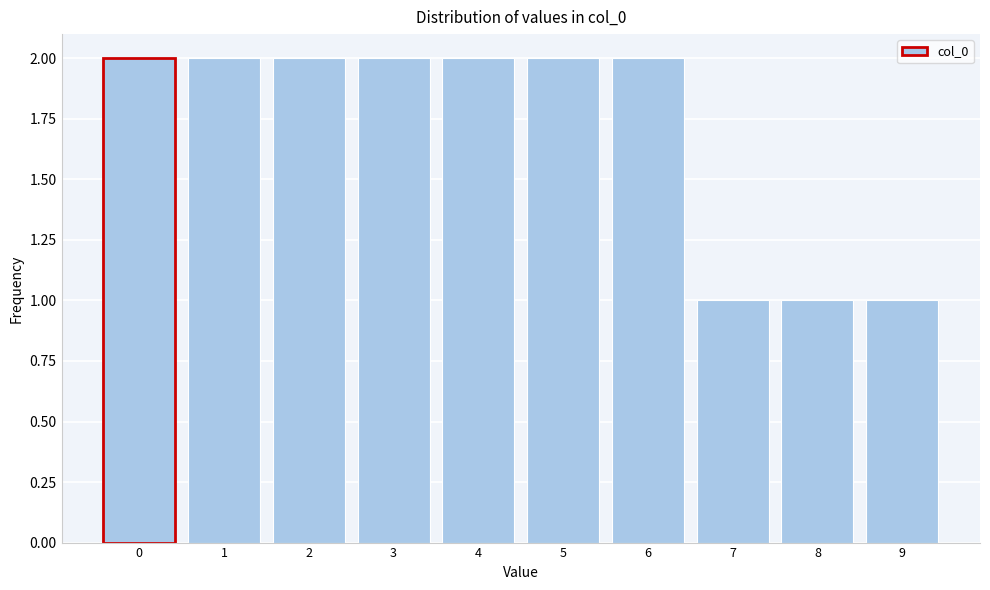

Reading right to left, list all the values displayed in this chart.

9=1	8=1	7=1	6=2	5=2	4=2	3=2	2=2	1=2	0=2